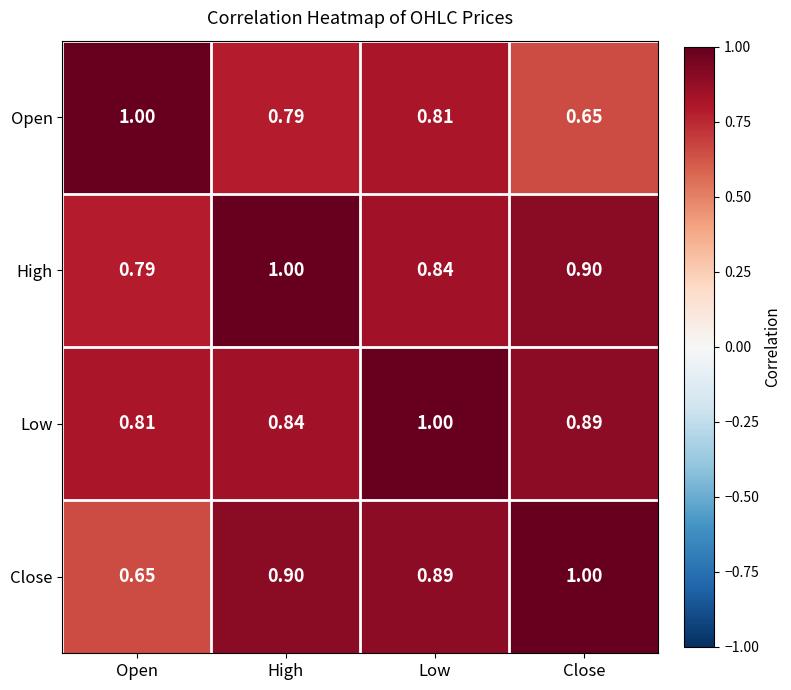

Where is High nearest to the value 0?

Open